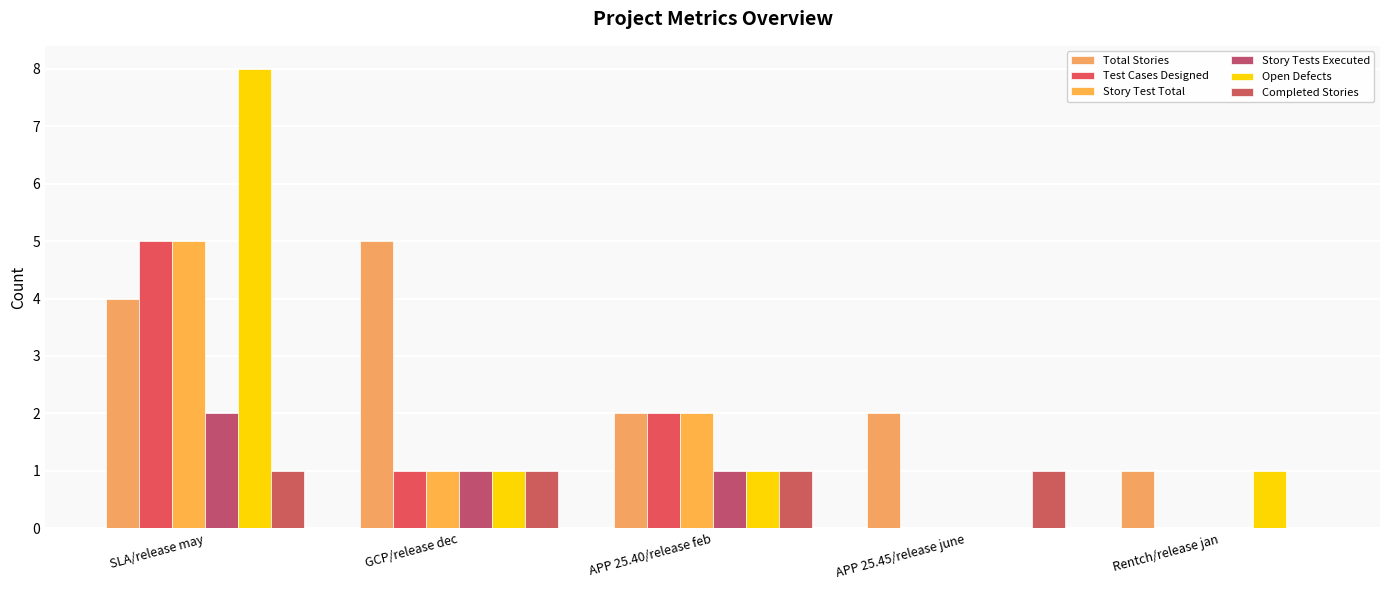

At which label does Open Defects first exceed 1?

SLA/release may